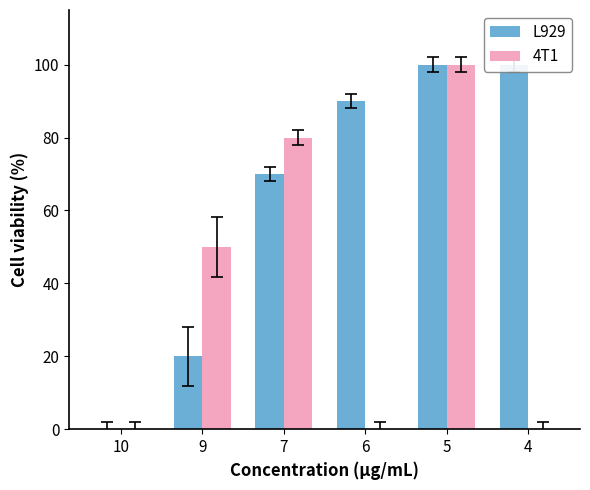

What is the difference between the maximum and minimum values in the 4T1 series?

100